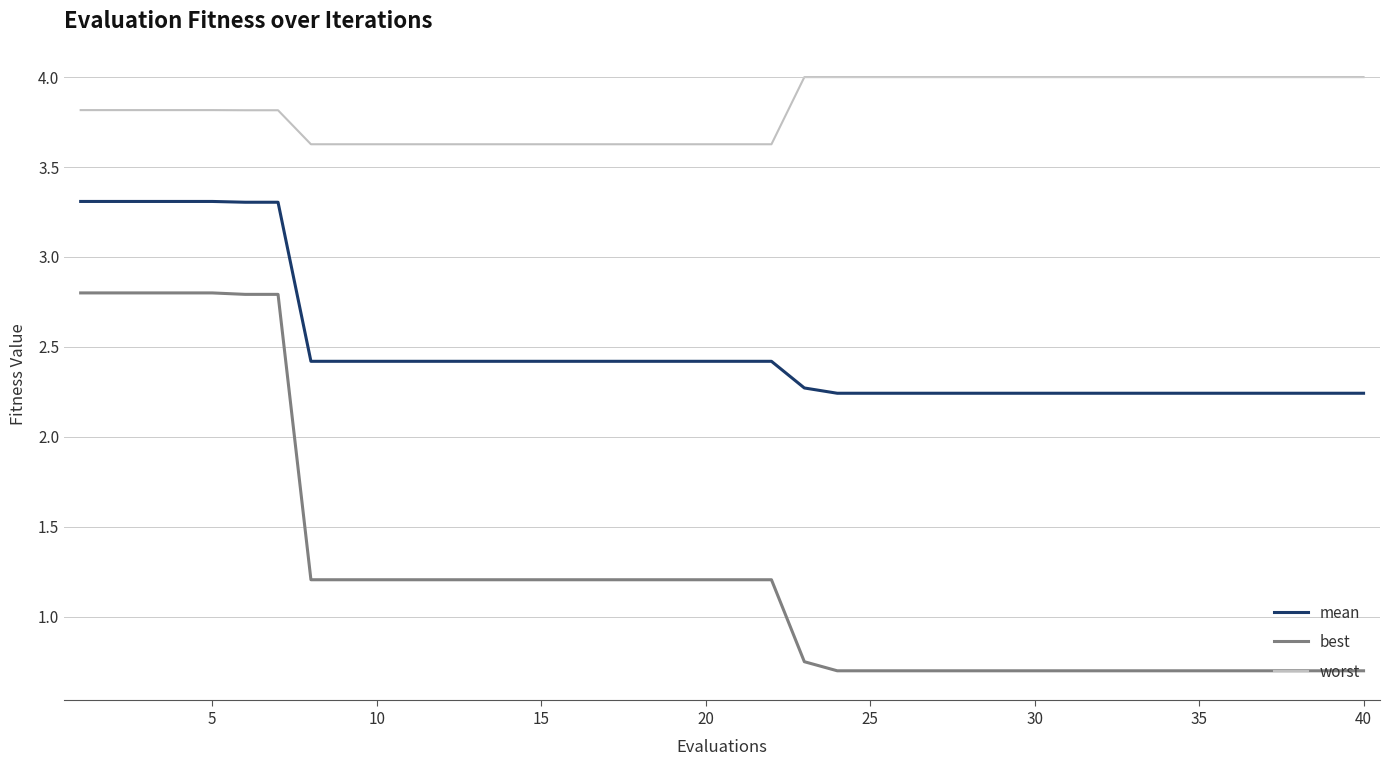

True or false: best and mean cross at least once.

False